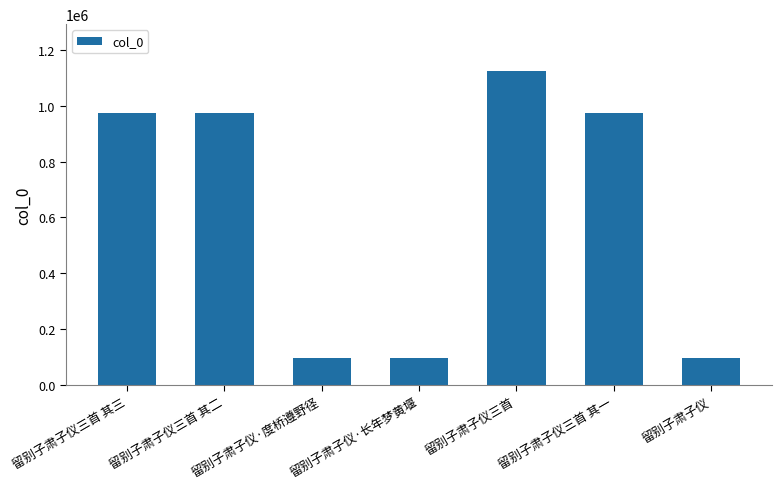

What is the change in value from 留别子肃子仪三首 其三 to 留别子肃子仪?

-876335